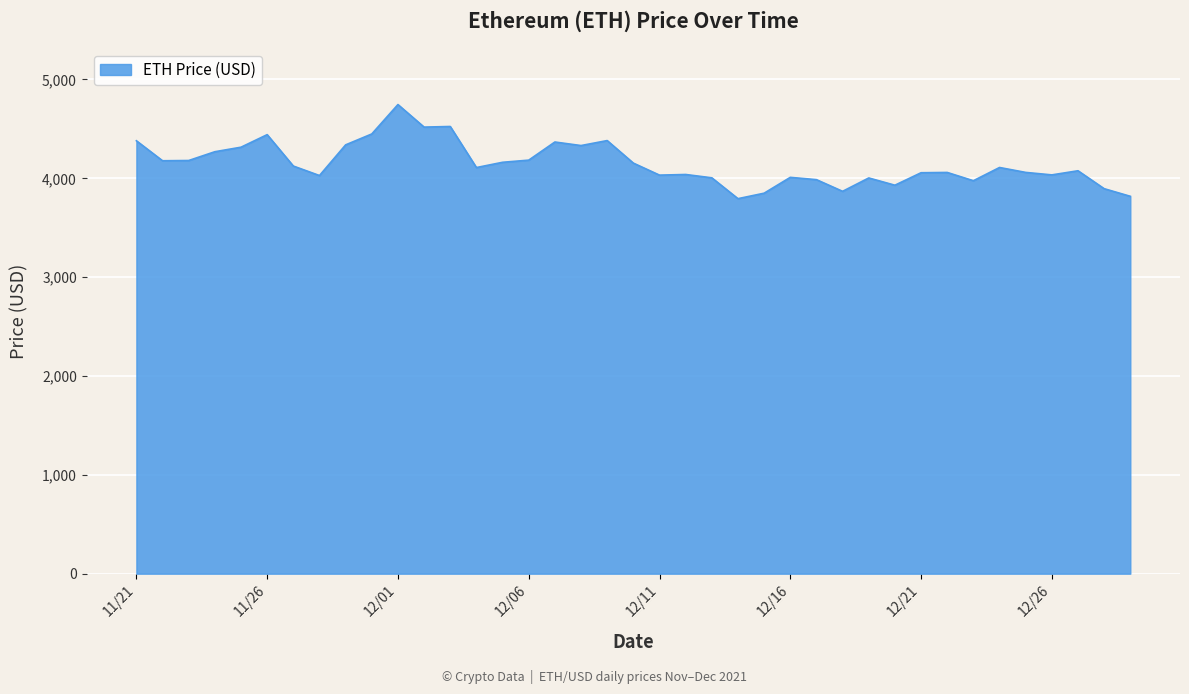

What is the difference between the maximum and minimum values?

952.1